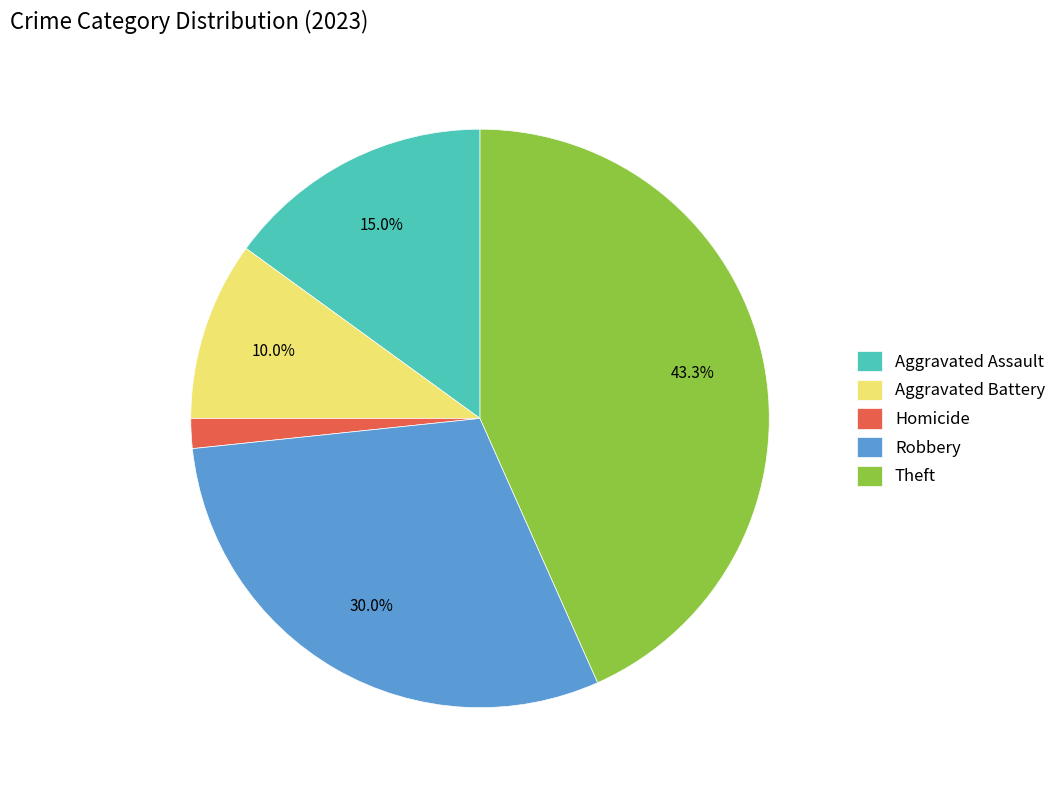

To the nearest percent, what percentage of the pie is Aggravated Assault?

15%